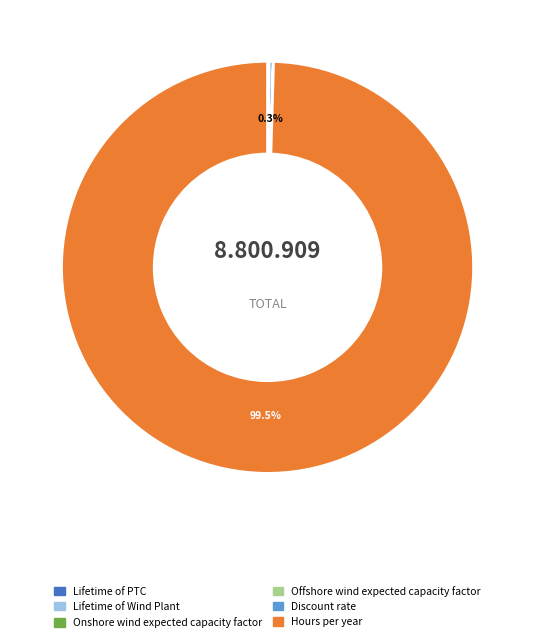

Which category has the biggest portion of the pie?

Hours per year